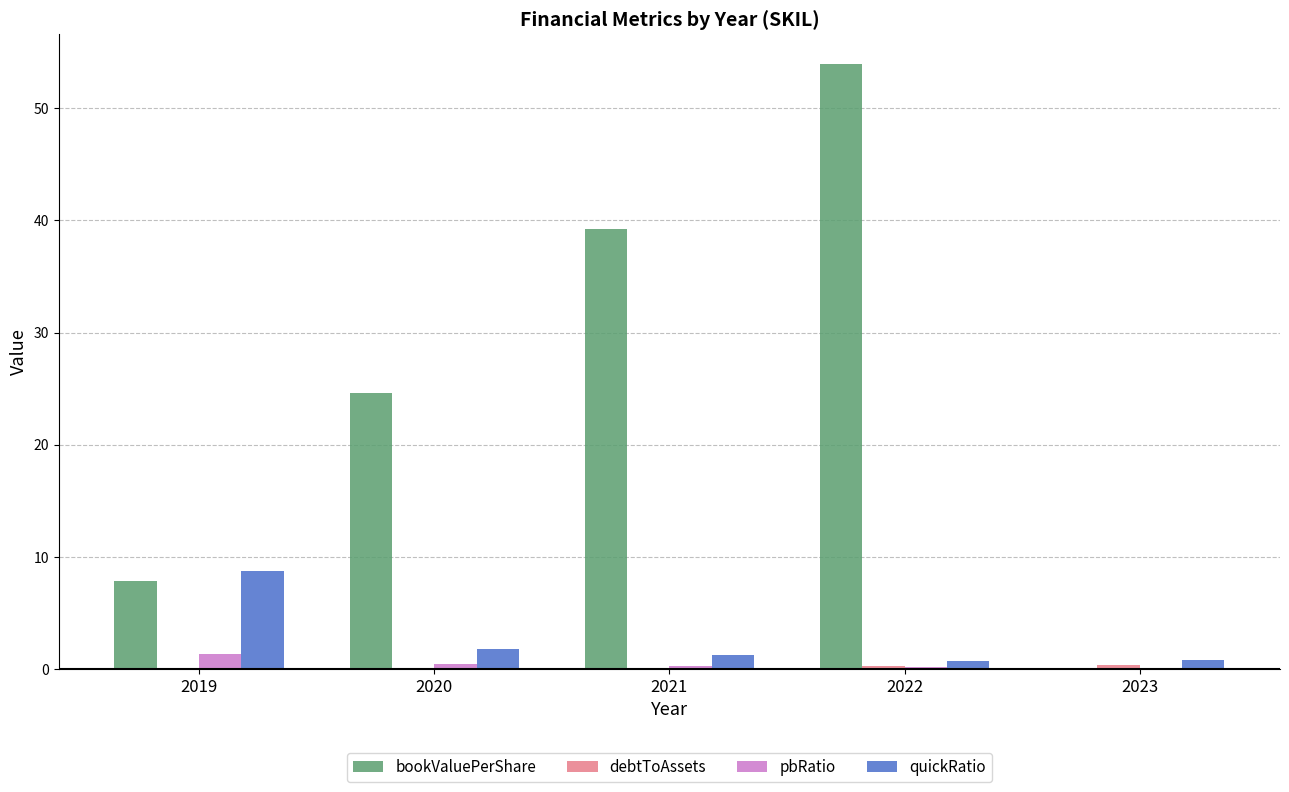

What is the sum of all bookValuePerShare values?

125.6